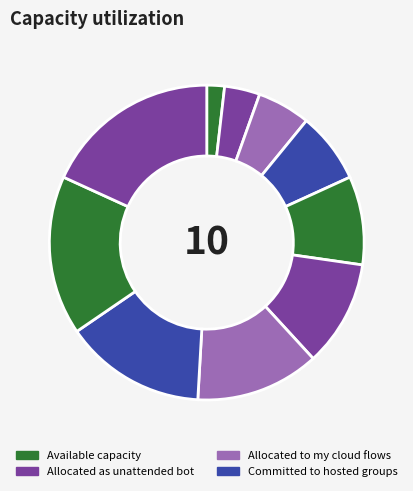

Is there any slice that represents more than half of the pie?

No